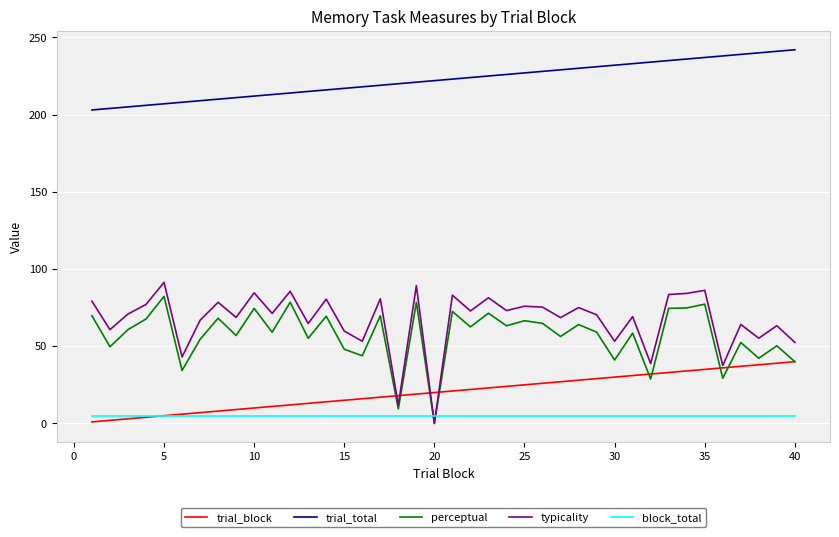

True or false: perceptual and trial_total intersect in this chart.

False